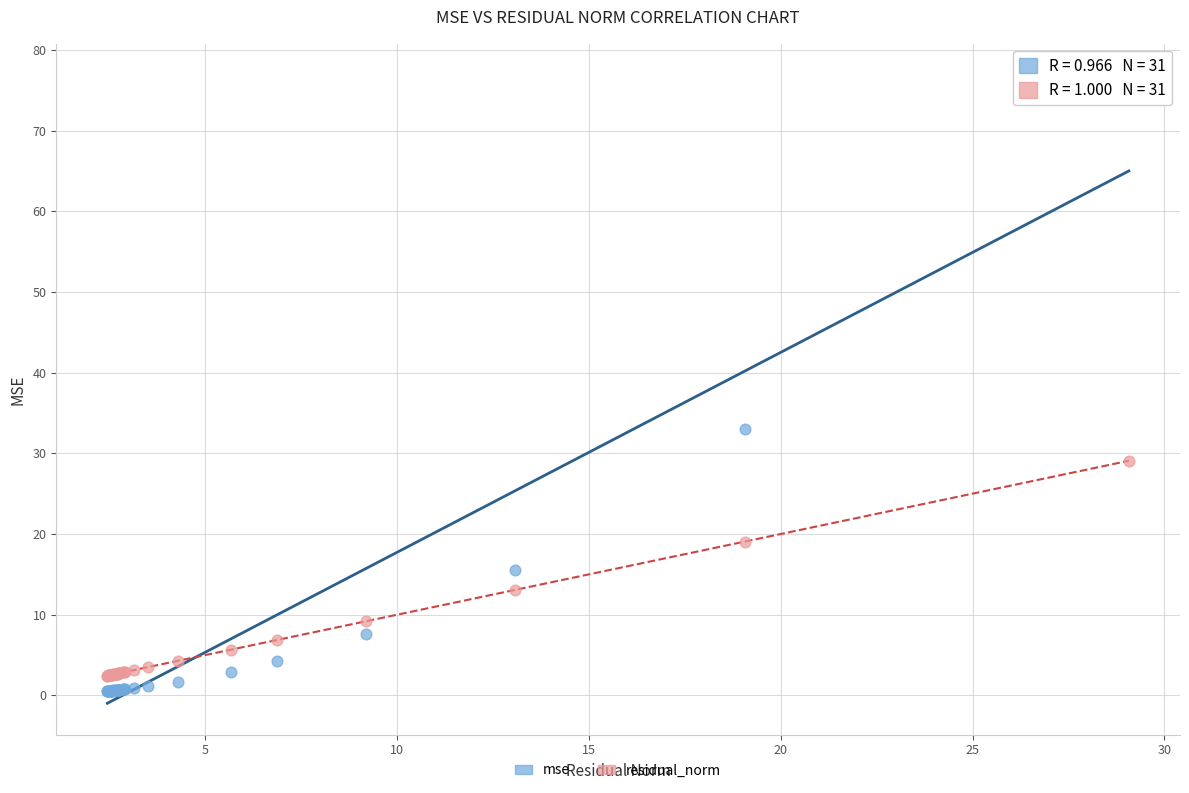

Which series reaches the maximum Y coordinate?

mse